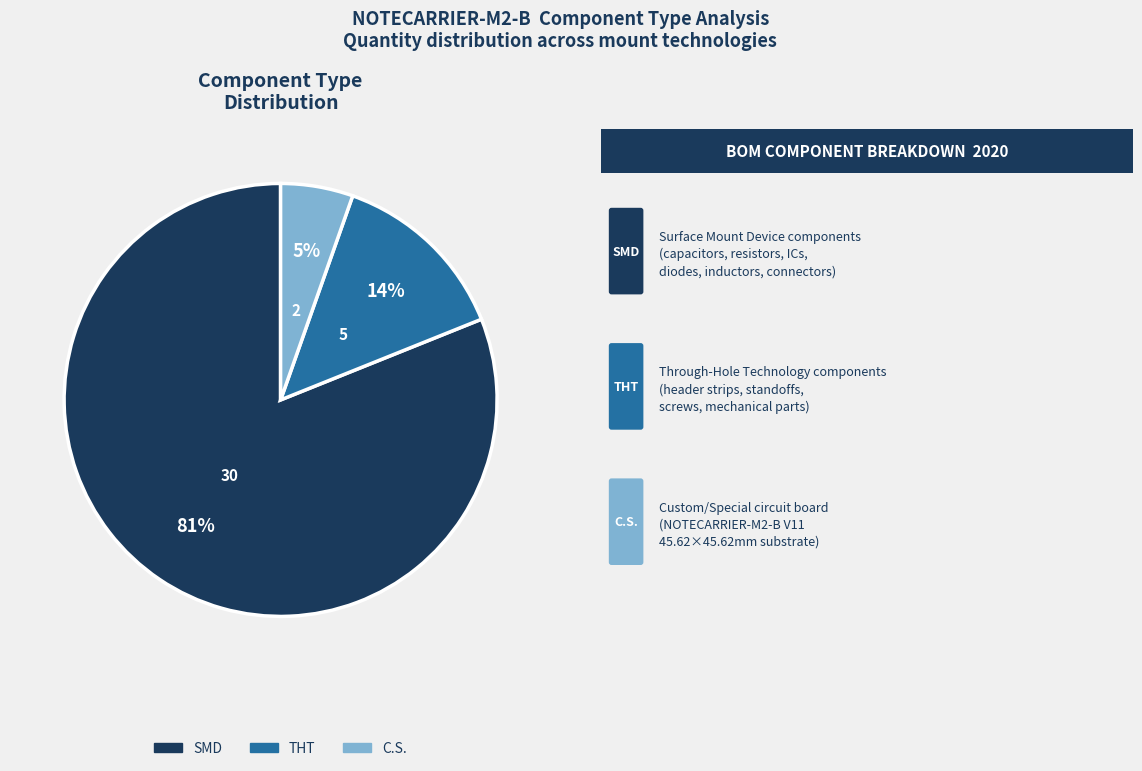

To the nearest percent, what is the average slice percentage?

33%